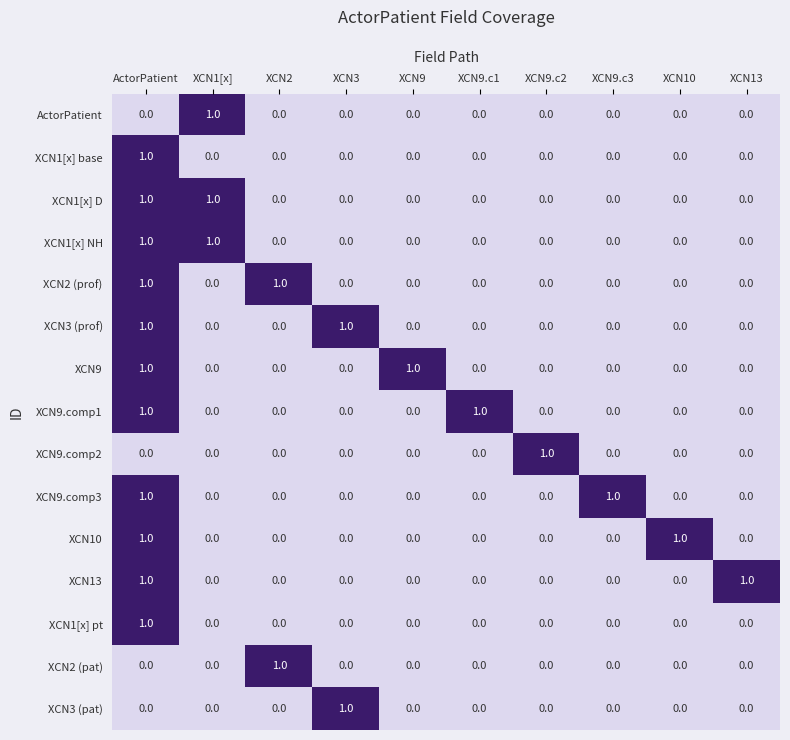

At which category is the sum across all series the highest?

ActorPatient